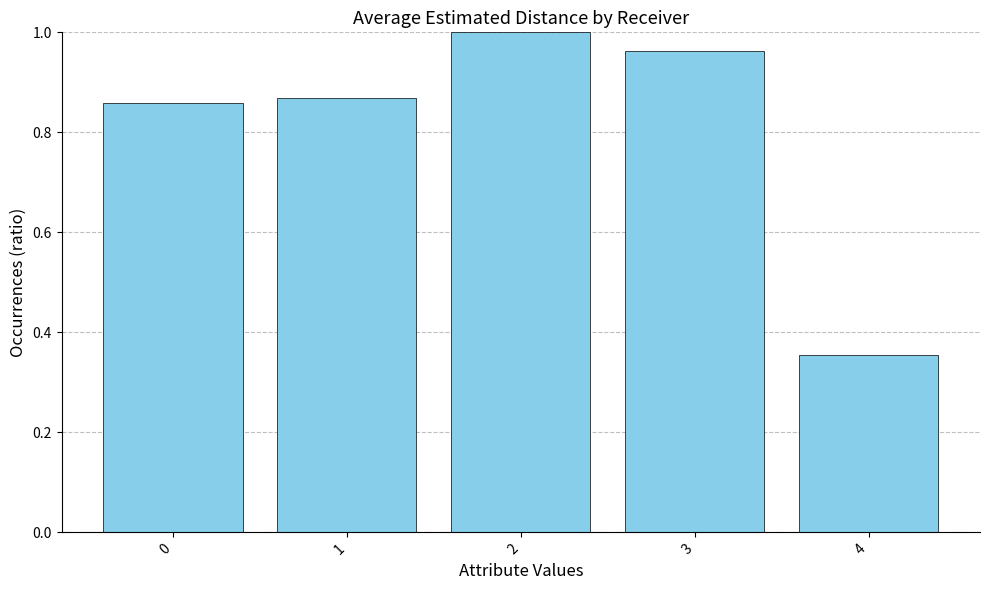

How many bars are there in total?

5